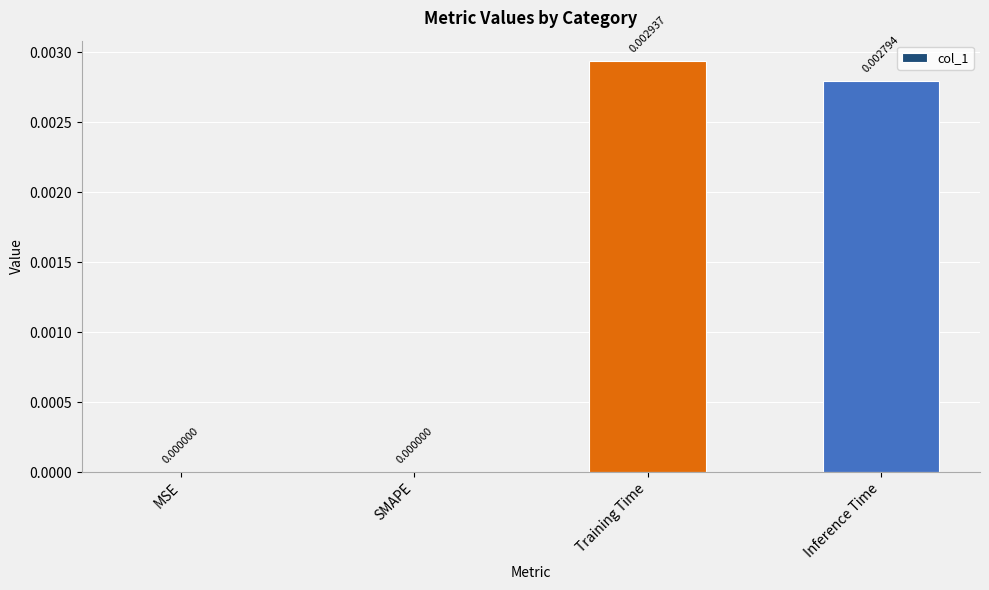

Between MSE and Training Time, which is larger?

Training Time